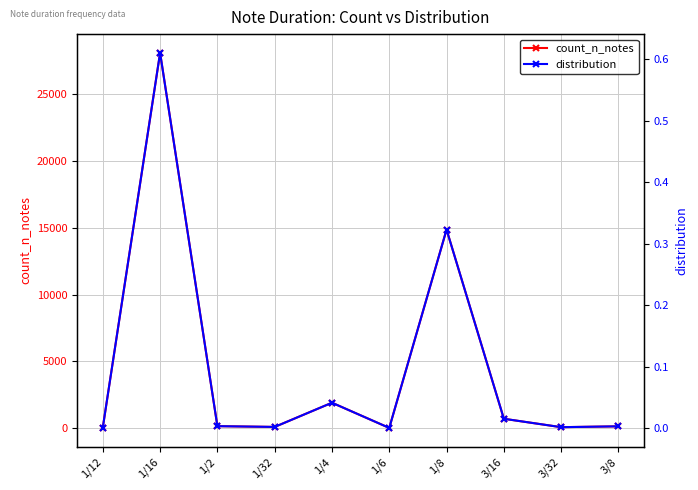

What value does the count_n_notes series have at 1/4?

1896